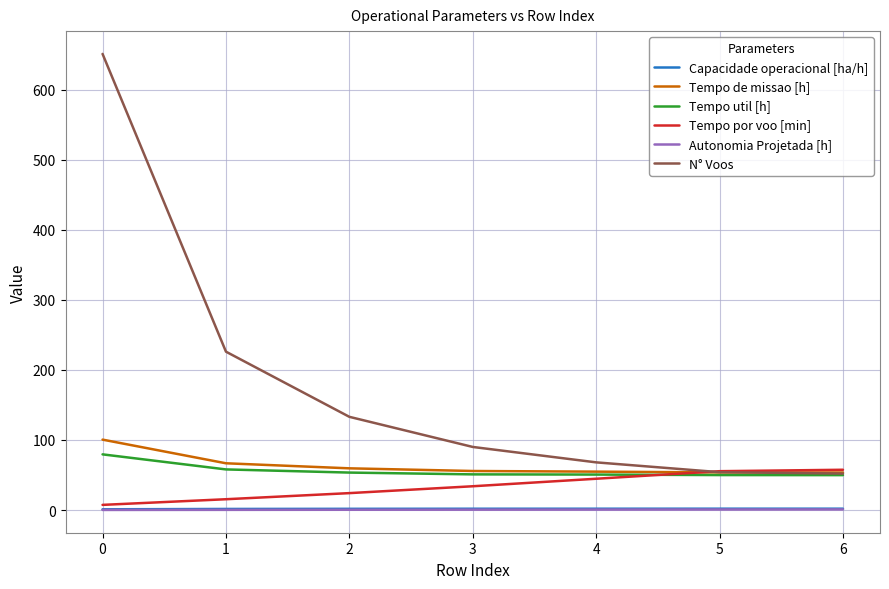

Is it true that Tempo de missao [h] equals 160.7 at 0?

False